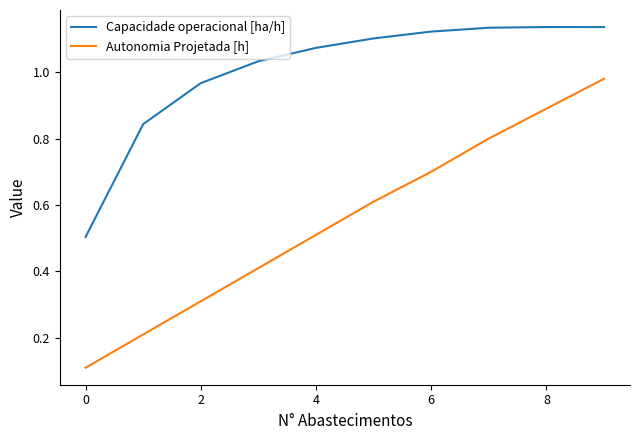

List the series in order of their overall mean, lowest first.

Autonomia Projetada [h], Capacidade operacional [ha/h]